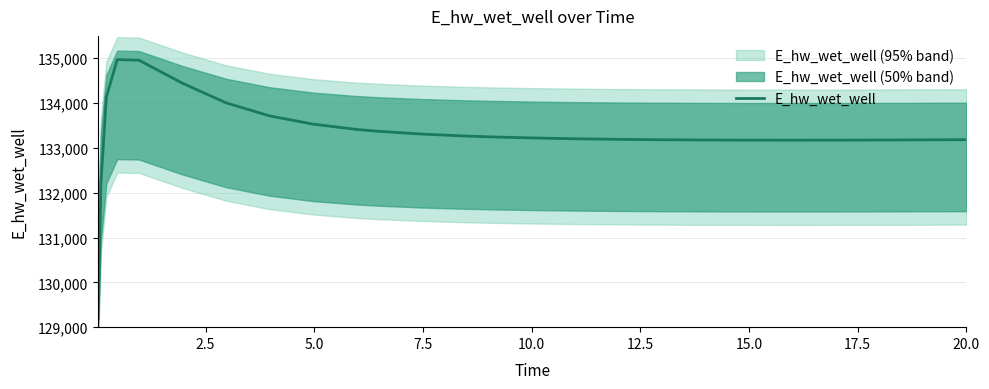

What is the lowest value of the E_hw_wet_well series?

129197.8